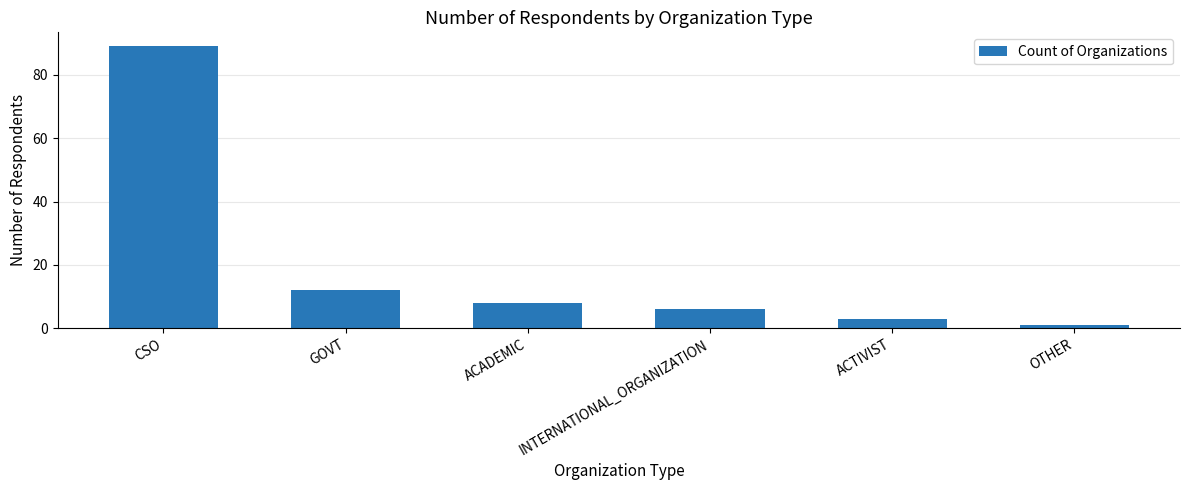

How many data points are less than 8?

3